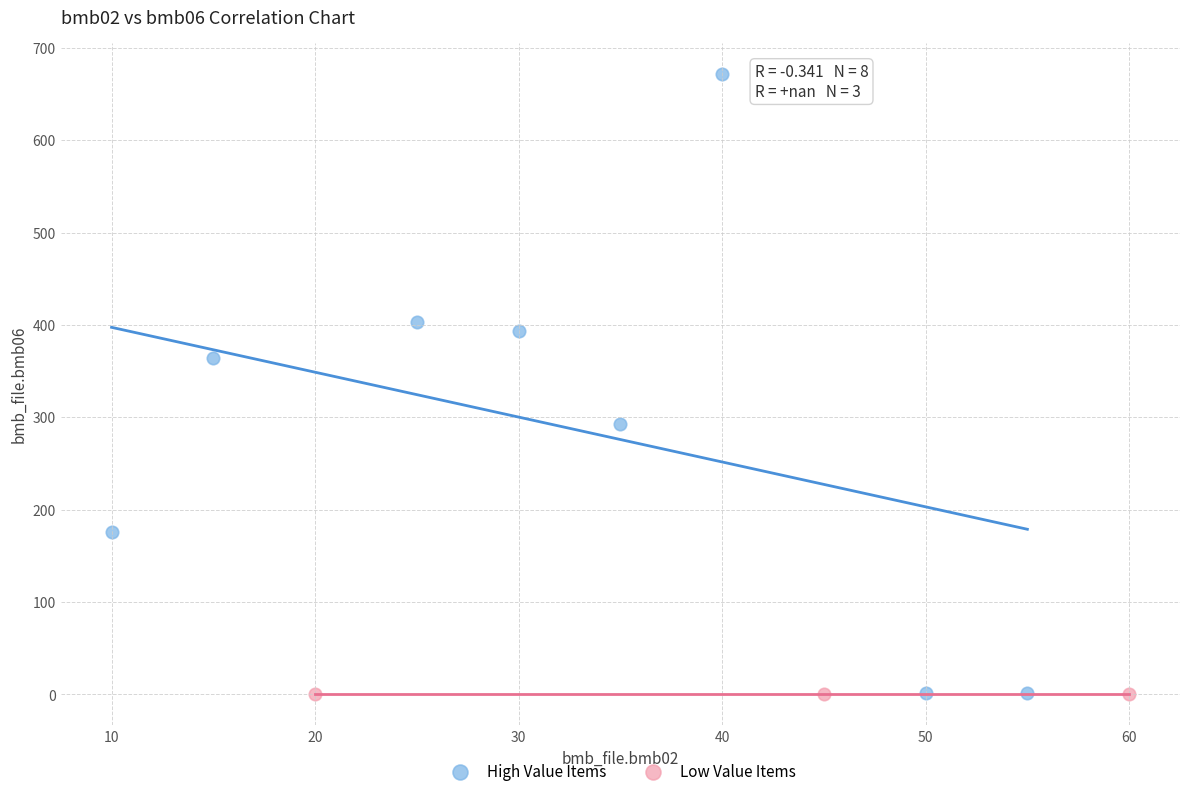

What are all the series names shown in the legend?

High Value Items, Low Value Items